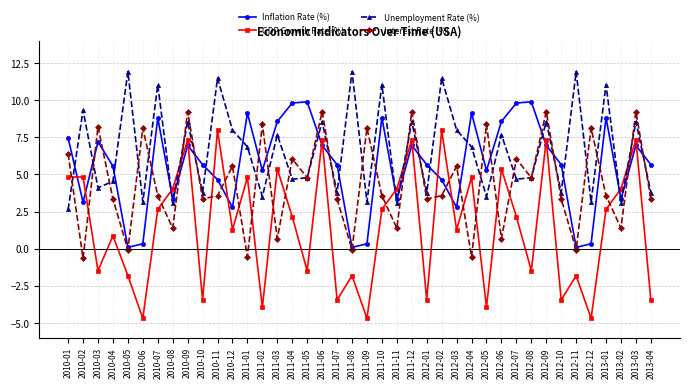

At 2013-02, list the series in order from largest to smallest.

GDP Growth Rate (%), Inflation Rate (%), Unemployment Rate (%), Interest Rate (%)